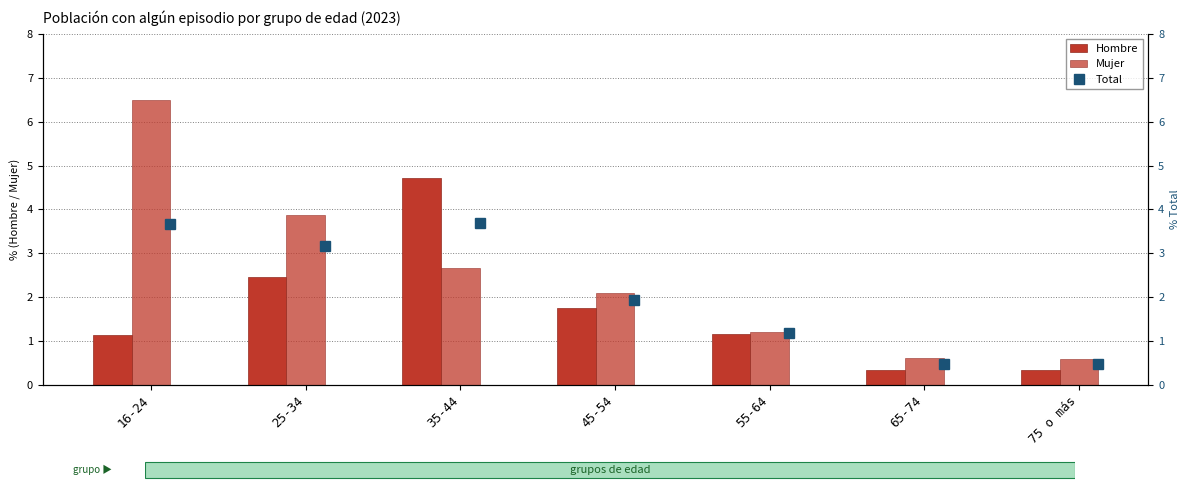

The Mujer series shows 3.9 at 25-34. True or false?

True